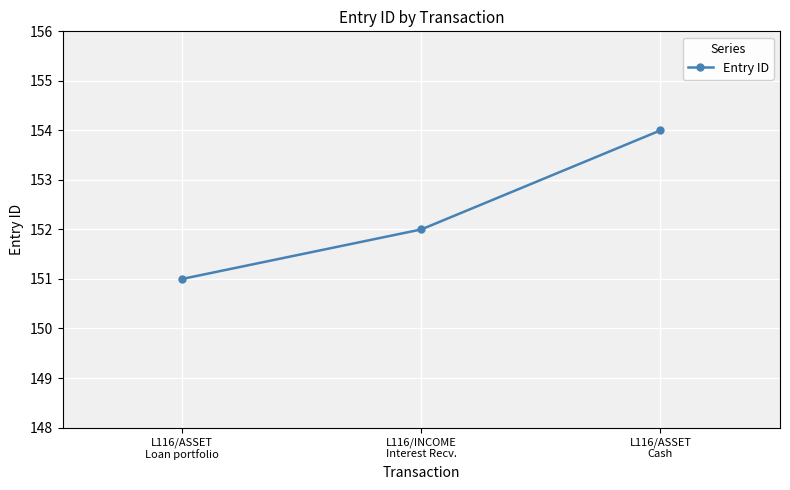

Approximately how many times larger is the value at L116/ASSET
Cash compared to L116/INCOME
Interest Recv.?

1.0